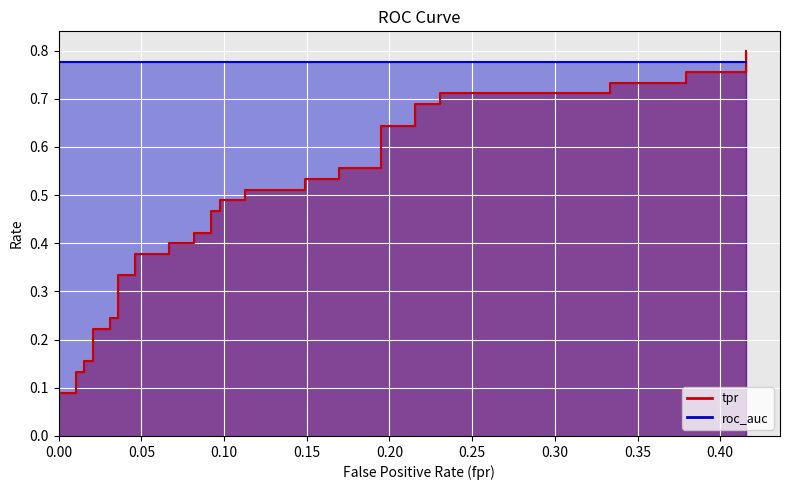

What is the difference between the tpr values at 21 and 3?

0.4